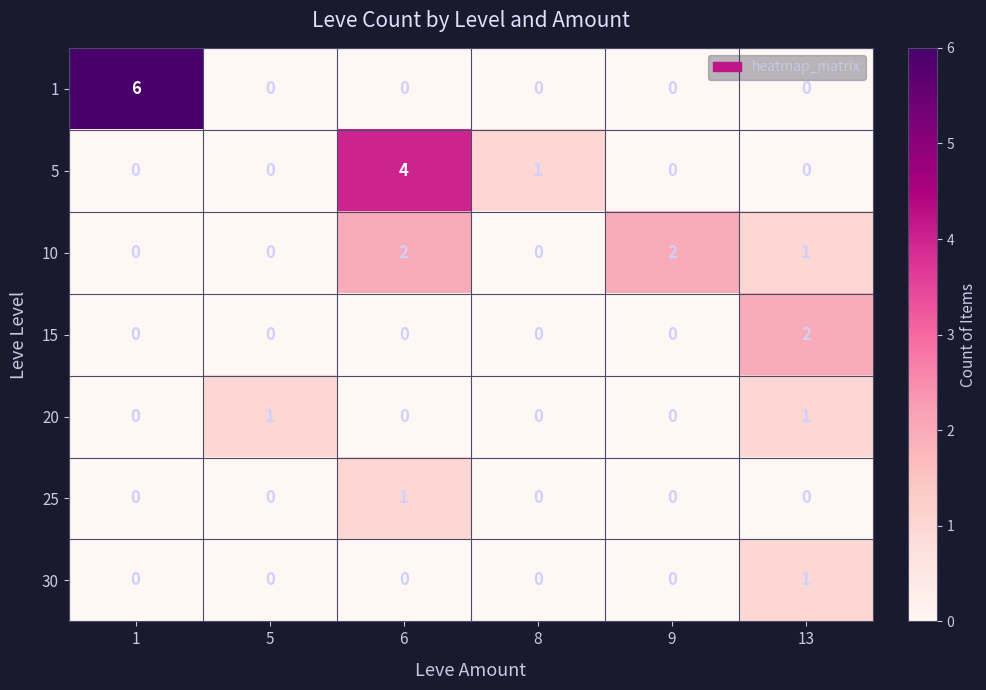

Is it true that 20 equals 1 at 13?

True